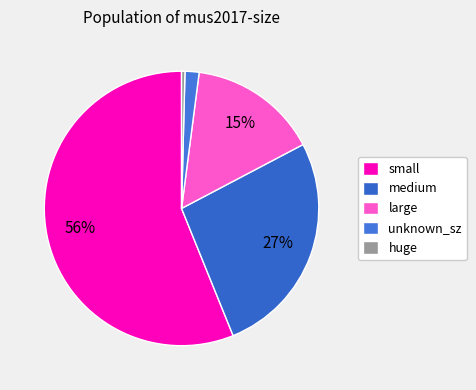

Rank the categories by value from lowest to highest.

huge, unknown_sz, large, medium, small